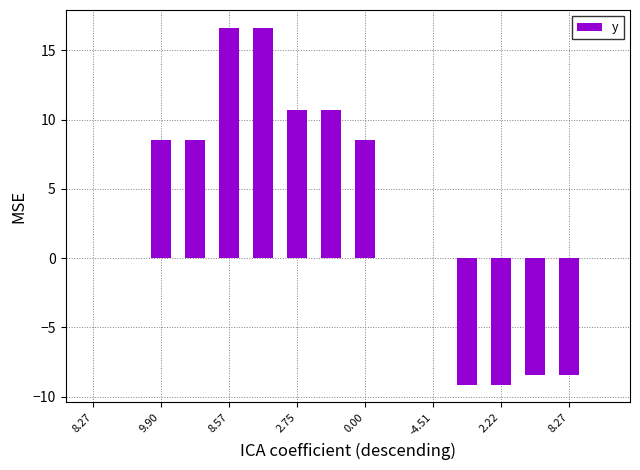

What is the maximum value shown in the chart?

16.6